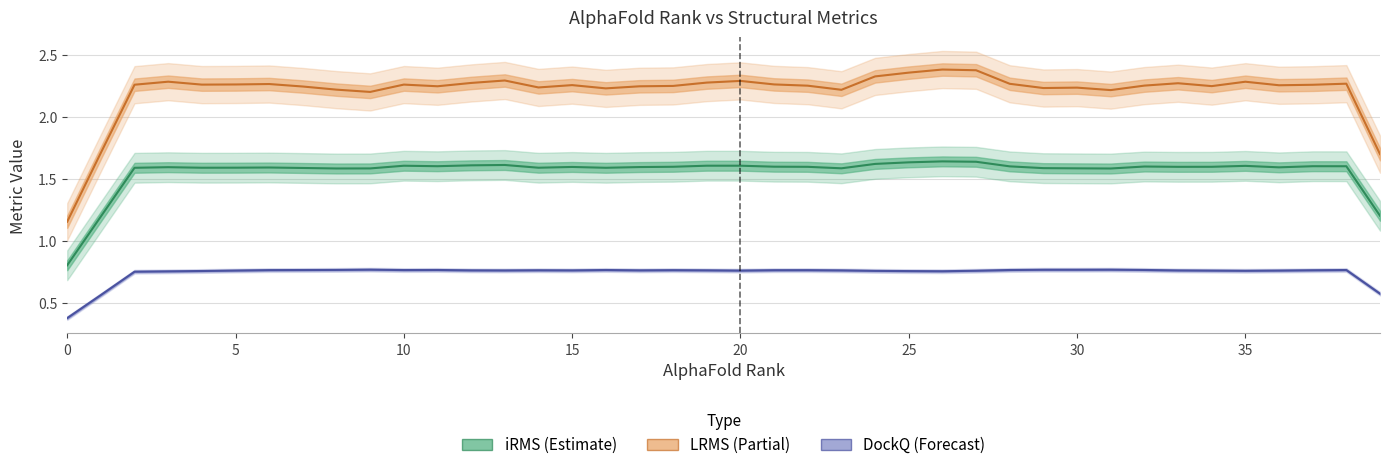

What is the average value of the LRMS series?

2.3